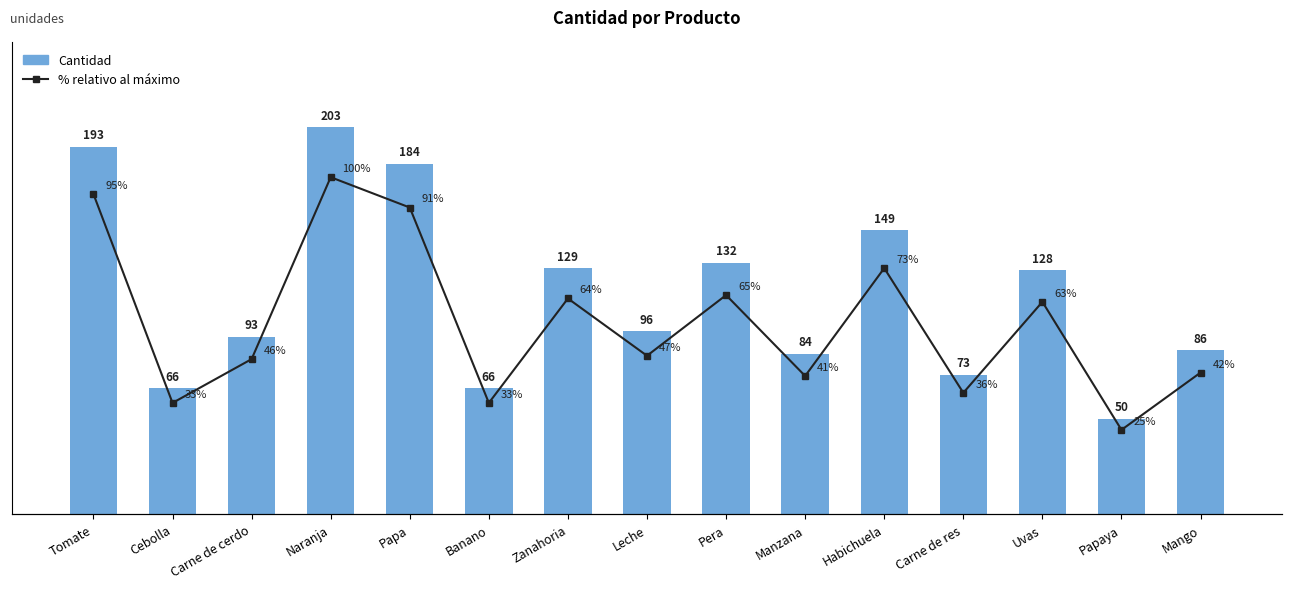

Which category has the highest value in the % relativo al máximo series?

Naranja